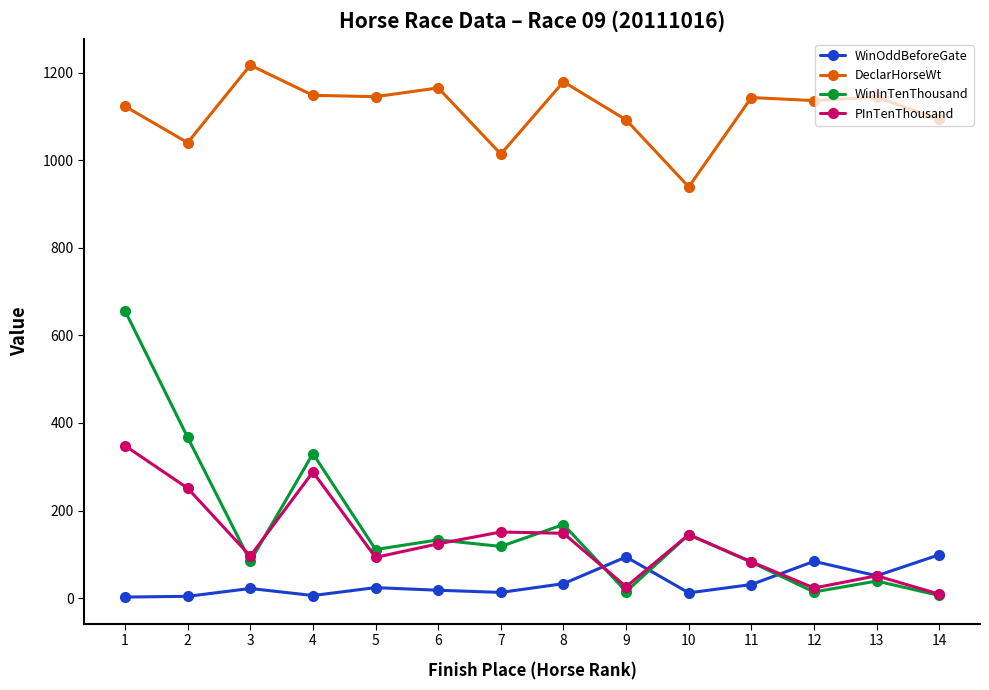

Between 2 and 11, which series saw the biggest shift?

WinInTenThousand